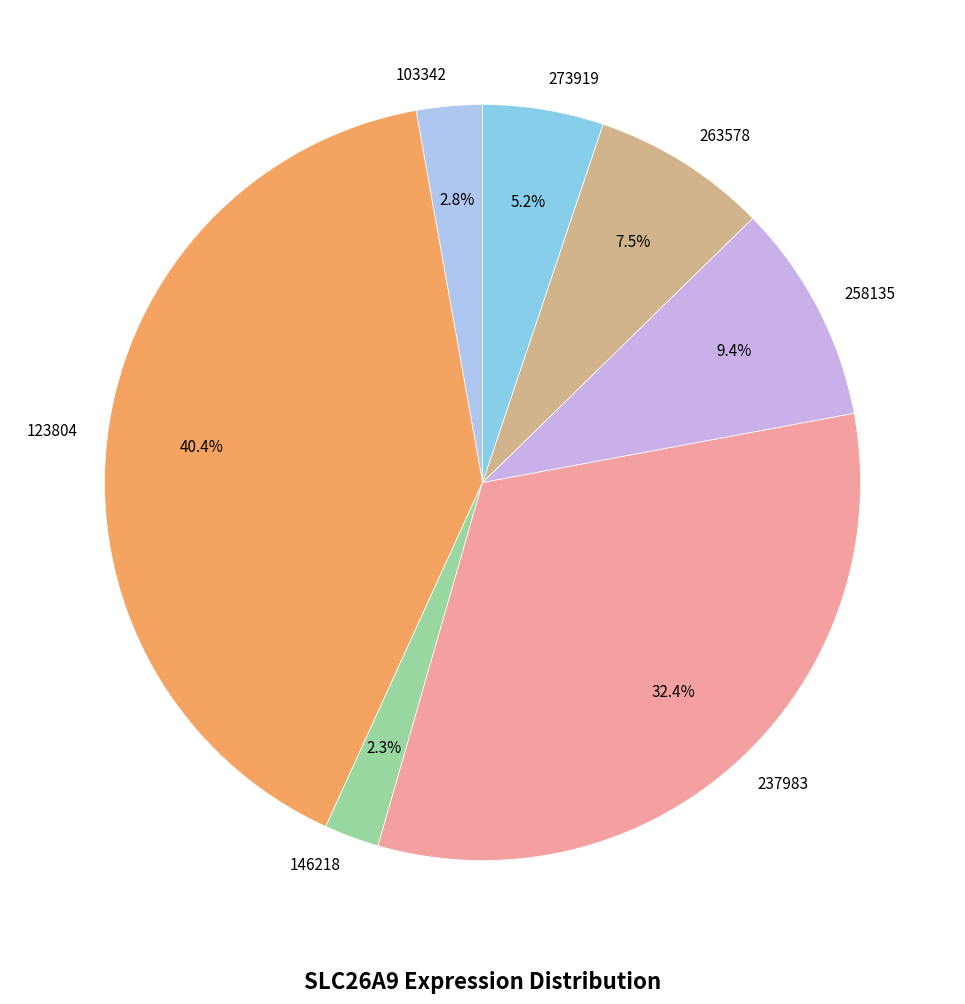

Which slice is the largest?

123804